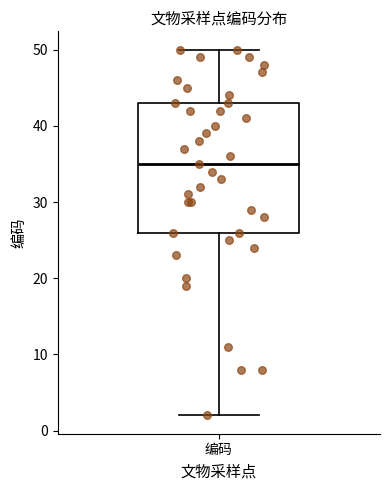

Read this box plot against the y-axis: the position of the median line, the range covered by the box, and the ends of both whiskers. The values are not printed on the chart, so give them approximately, as read against the axis.

median 35, box 26 to 43, whiskers 2 to 50